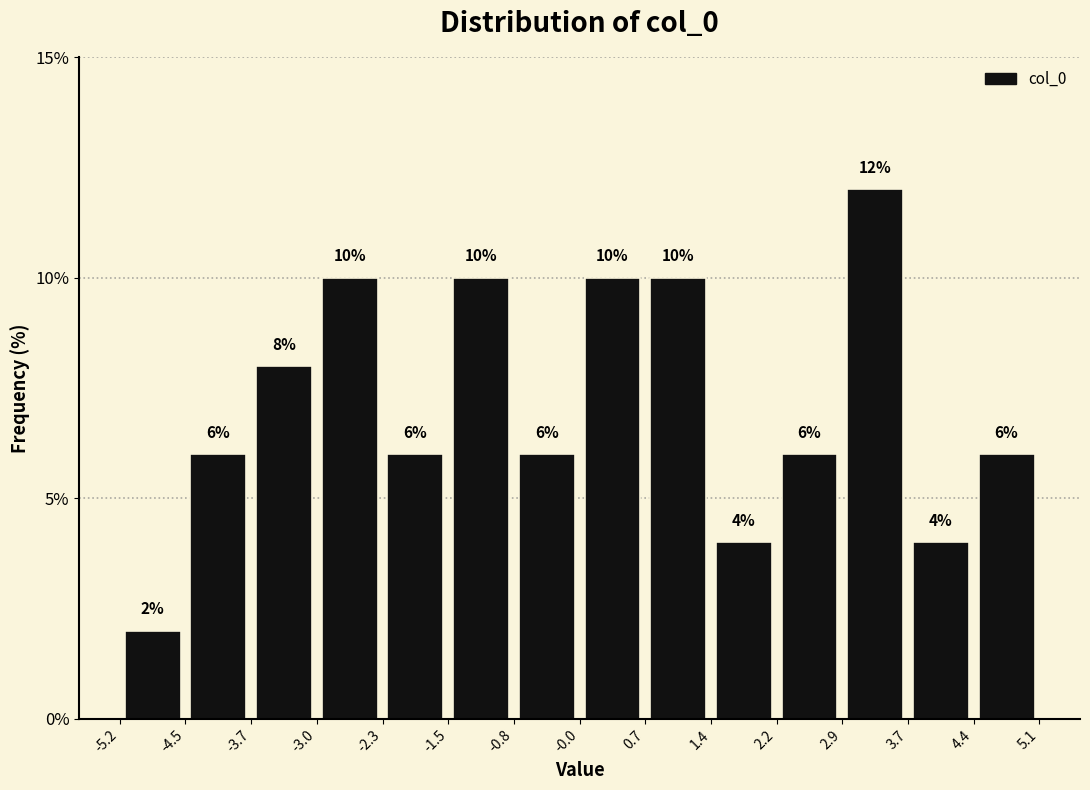

Reading left to right, transcribe this chart: for each bar, give the range it covers on the x-axis and its height.

-5.2 to -4.5: 2
-4.5 to -3.7: 6
-3.7 to -3.0: 8
-3.0 to -2.3: 10
-2.3 to -1.5: 6
-1.5 to -0.8: 10
-0.8 to -0.0: 6
-0.0 to 0.7: 10
0.7 to 1.4: 10
1.4 to 2.2: 4
2.2 to 2.9: 6
2.9 to 3.7: 12
3.7 to 4.4: 4
4.4 to 5.1: 6